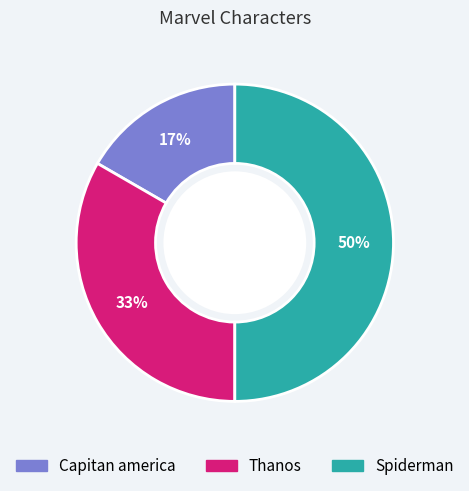

Is Thanos the majority of the pie?

No